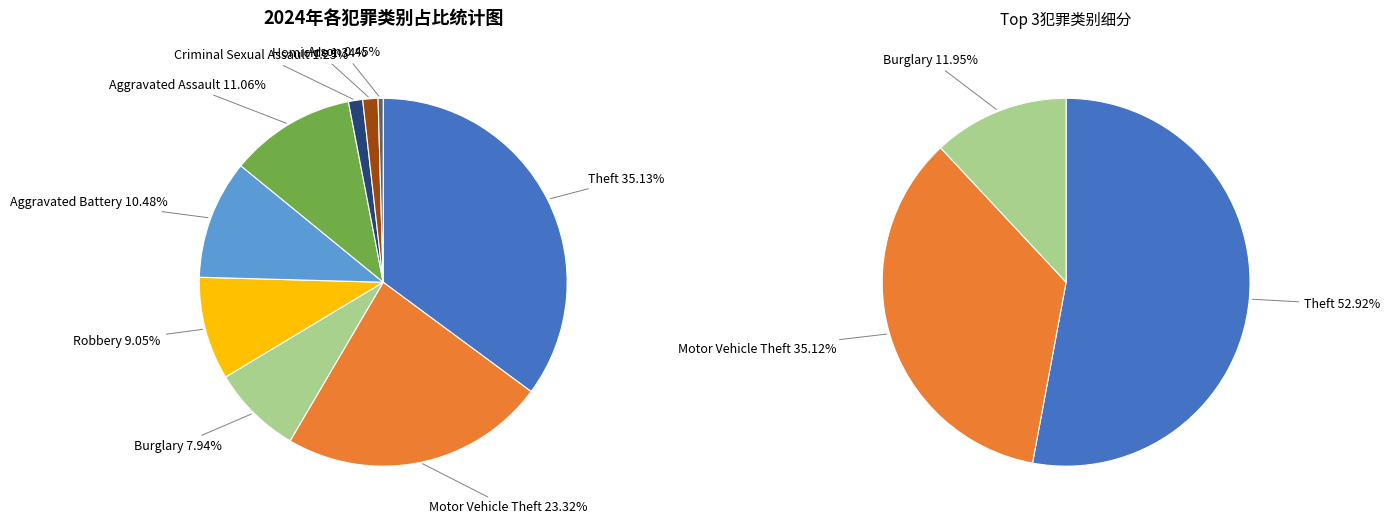

How many slices are in this pie chart?

9